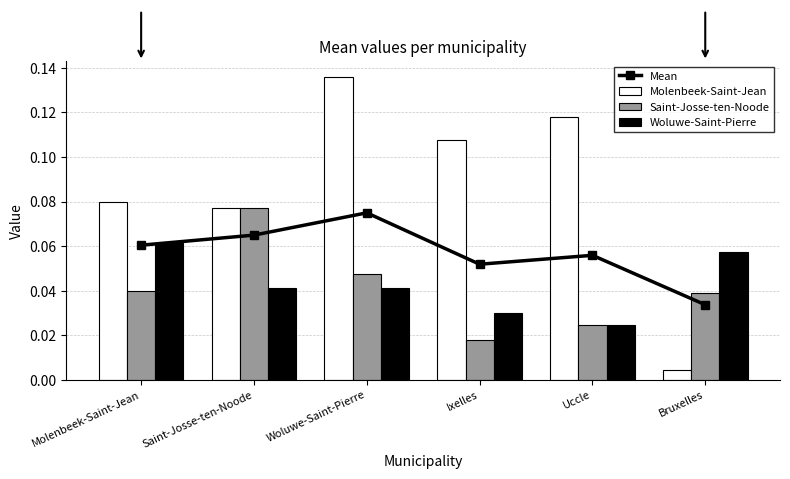

Reading right to left, extract all data points from this chart.

Mean: 0.0	0.1	0.1	0.1	0.1	0.1
Molenbeek-Saint-Jean: 0.0	0.1	0.1	0.1	0.1	0.1
Saint-Josse-ten-Noode: 0.0	0.0	0.0	0.0	0.1	0.0
Woluwe-Saint-Pierre: 0.1	0.0	0.0	0.0	0.0	0.1